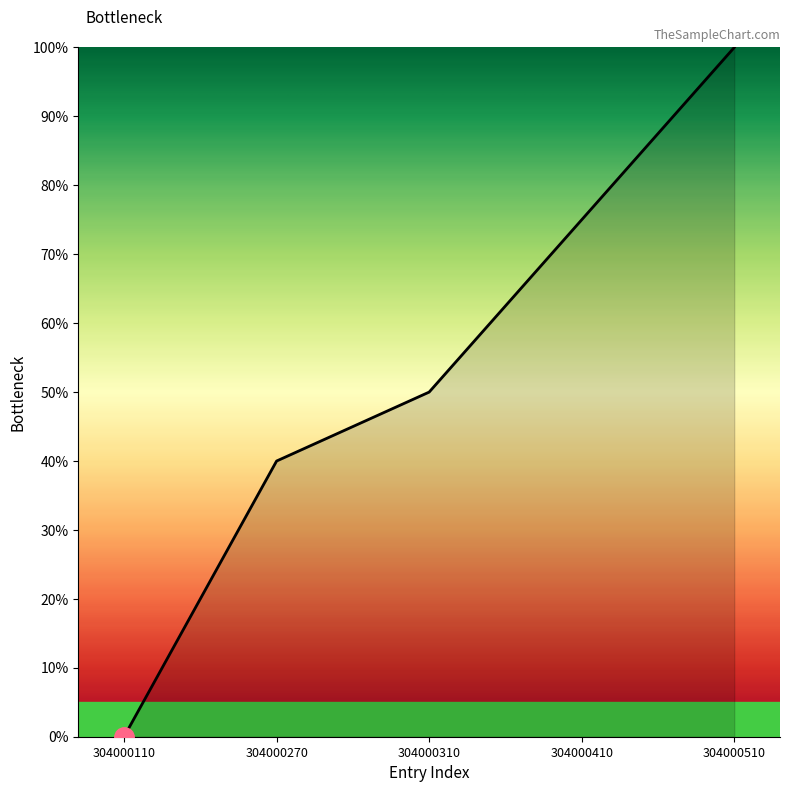

What is the difference between the values at 304000270 and 304000110?

40